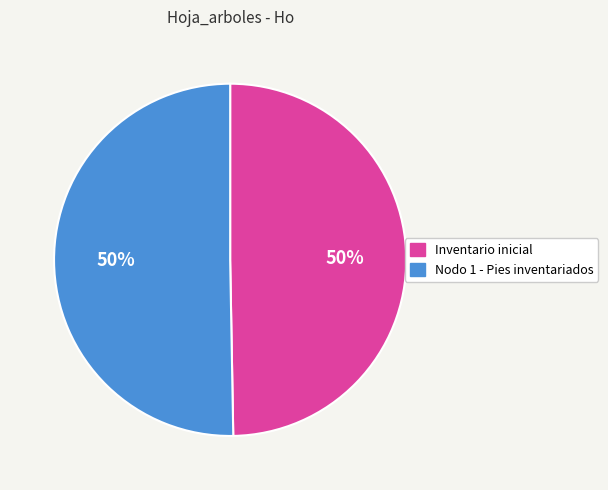

Approximately how many times larger is the value at Nodo 1 - Pies inventariados compared to Inventario inicial?

1.0